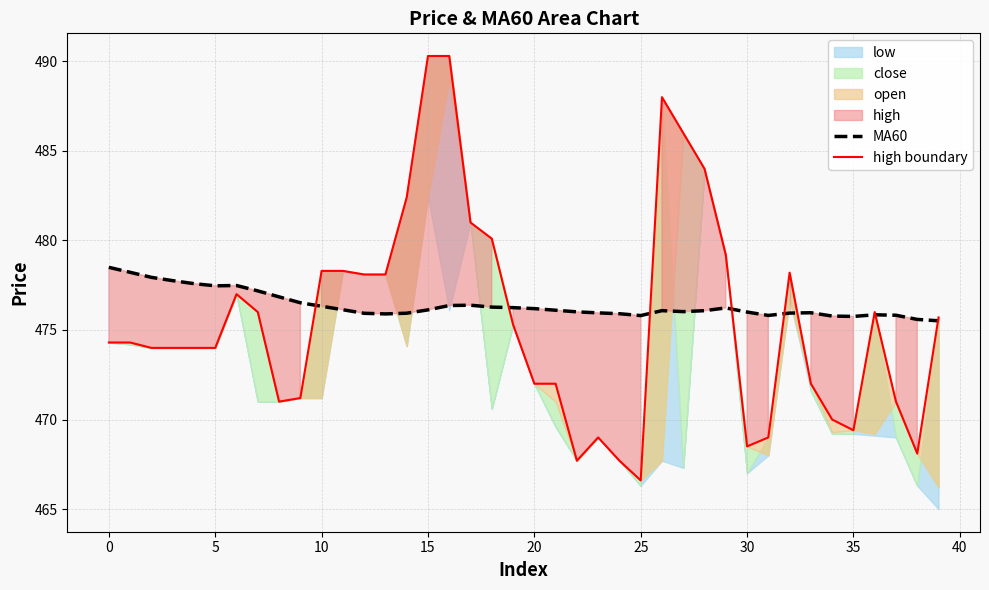

At which label does MA60 reach its peak?

0